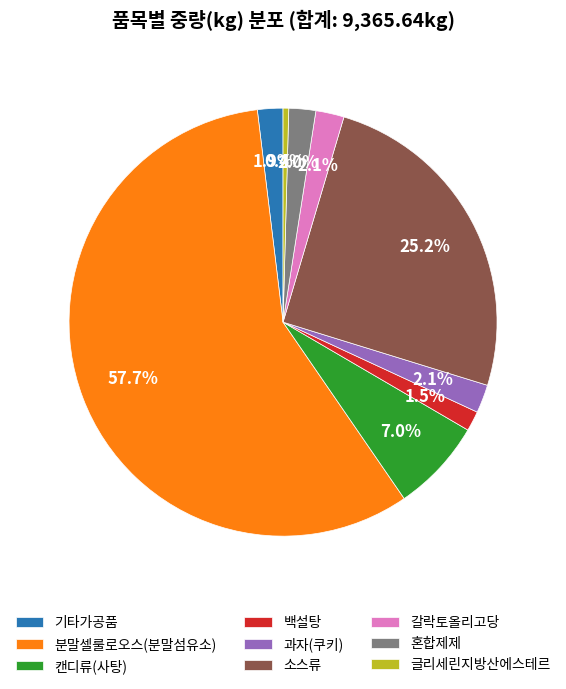

What is the smallest slice in the pie chart?

글리세린지방산에스테르